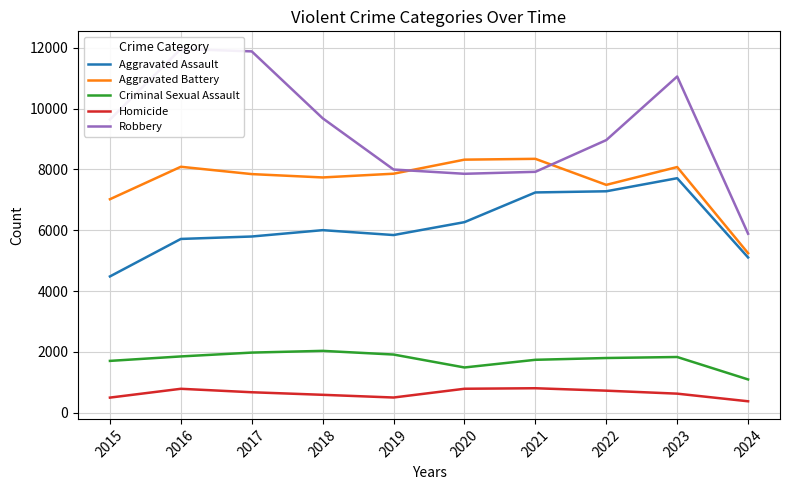

Does the chart have visible grid lines?

Yes